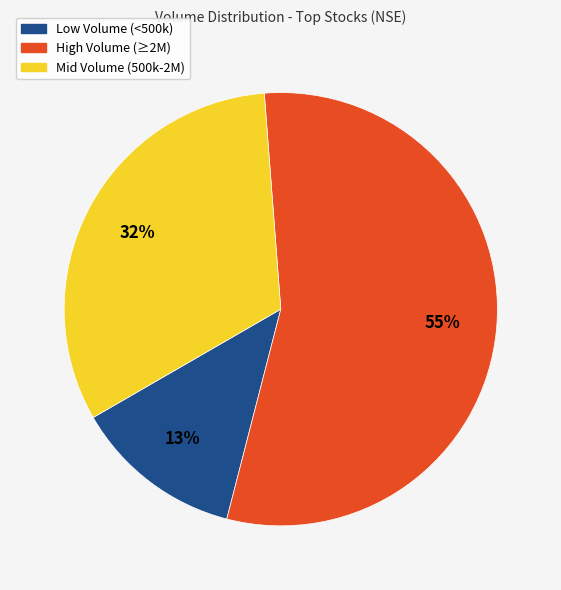

How many segments does this pie chart have?

3